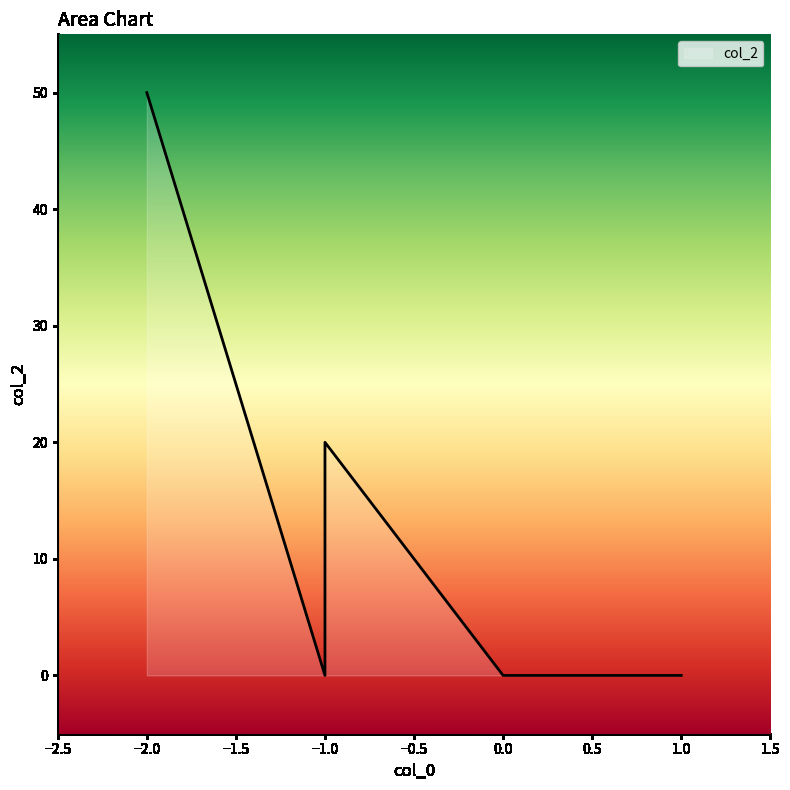

What is the maximum value shown in the chart?

50